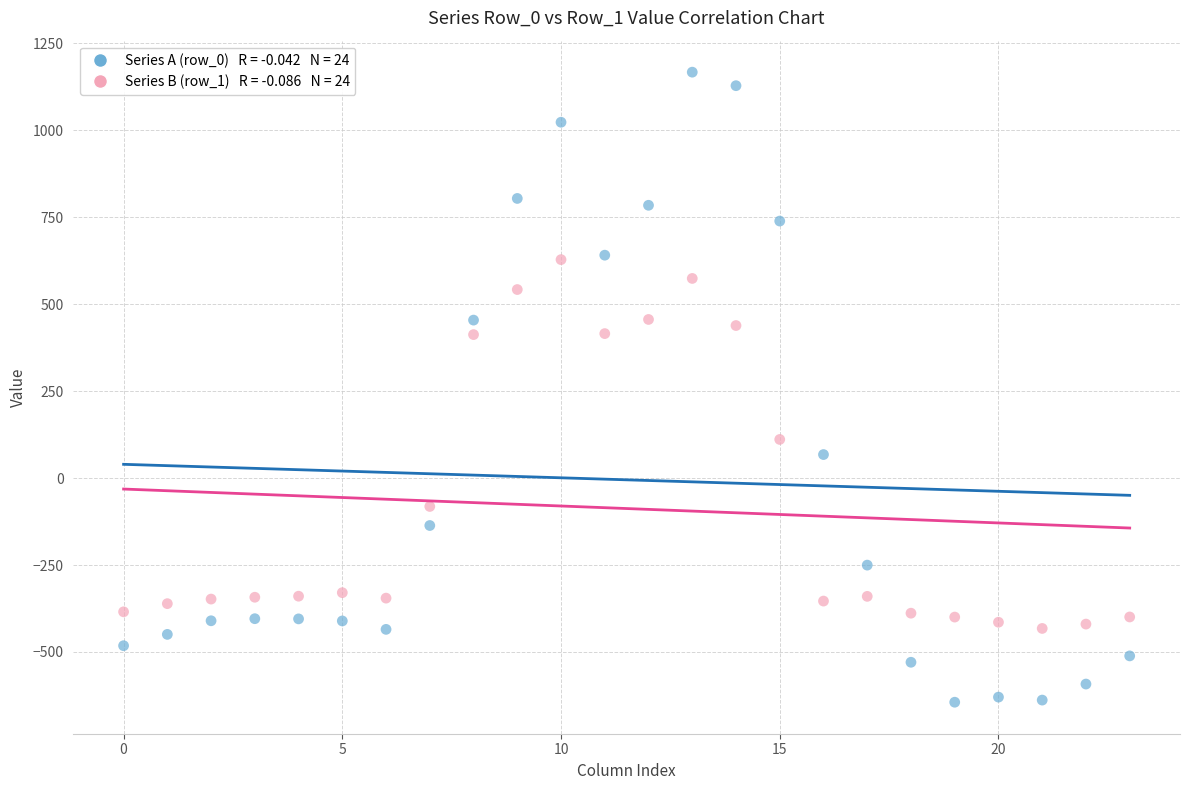

Across all data points, what is the range of Y values (max minus min)?

1811.7